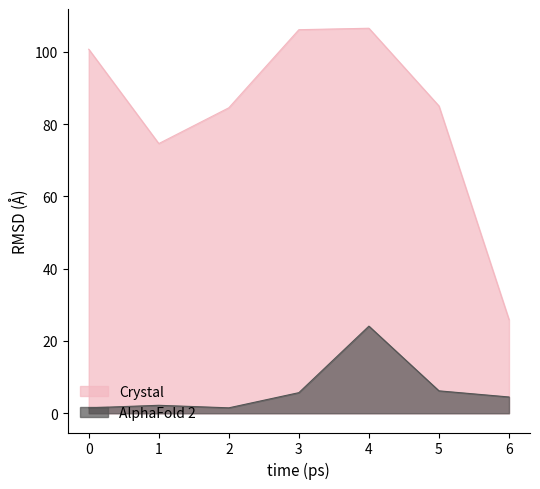

Rank the series by their average value, from highest to lowest.

Crystal, AlphaFold 2